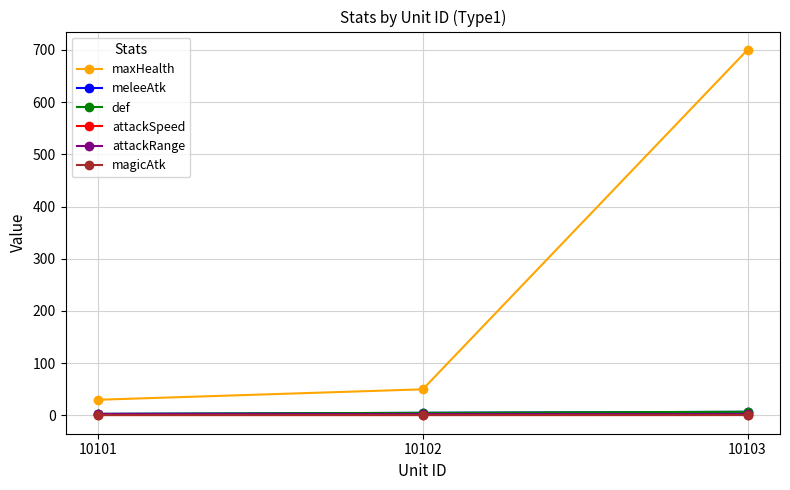

The value of def at 10101 is 1.5. True or false?

False